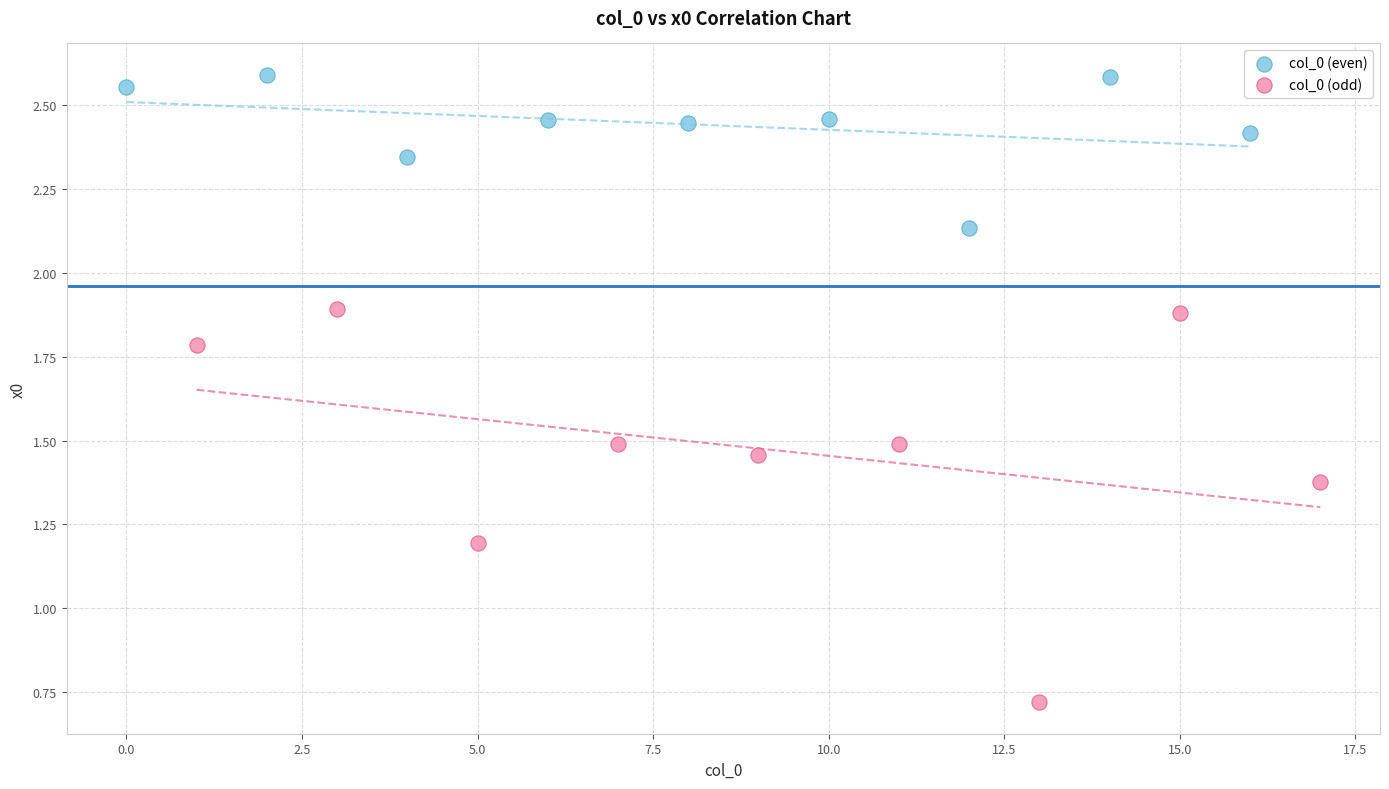

Which series has the largest Y range (max minus min)?

col_0 (odd)